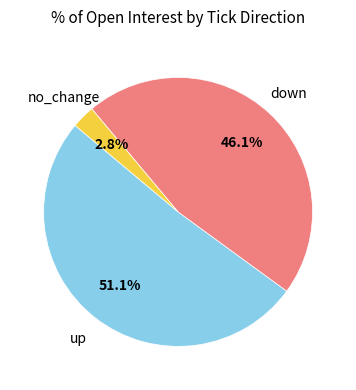

Is there any slice that represents more than half of the pie?

Yes